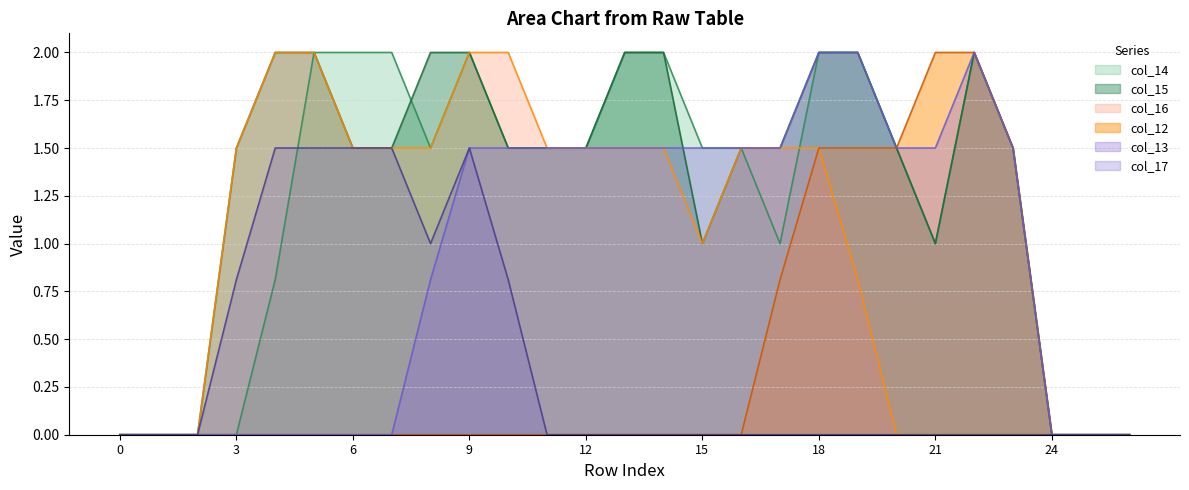

At how many categories does at least one series exceed 0?

21